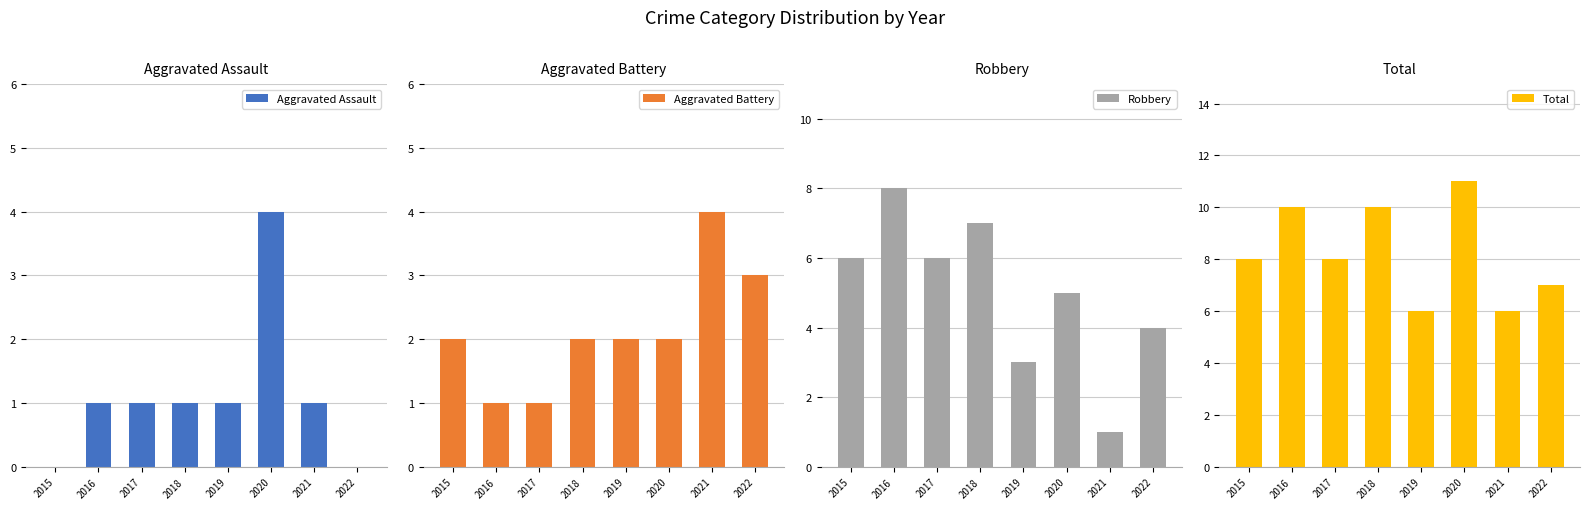

What are all the series names shown in the legend?

Aggravated Assault, Aggravated Battery, Robbery, Total